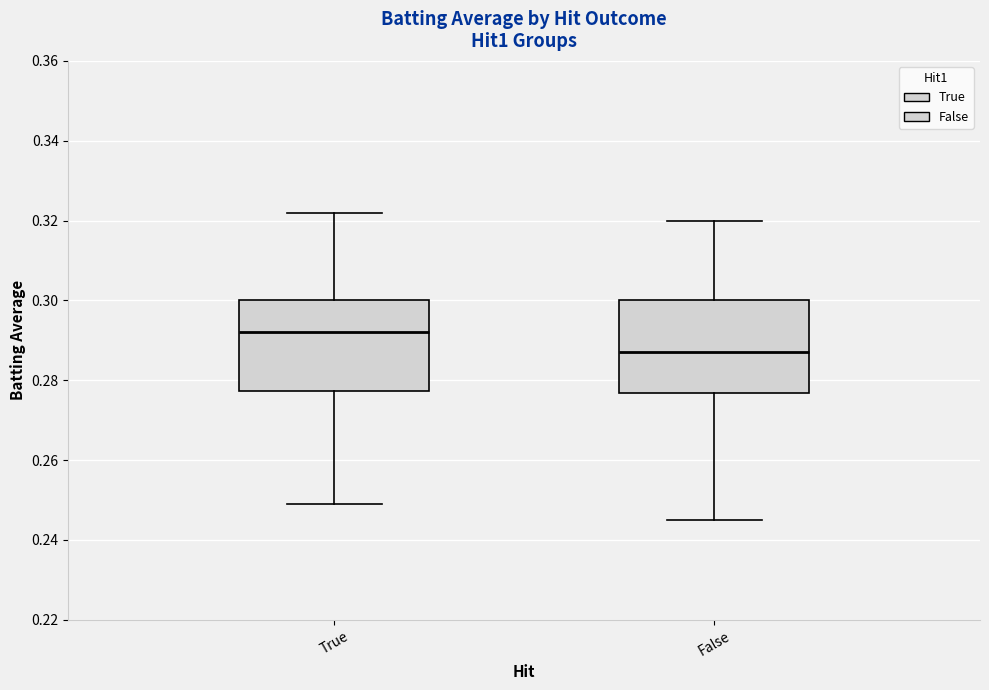

Where does the lower whisker of the box for False end on the y-axis? The values are not printed on the chart, so give them approximately, as read against the axis.

0.246